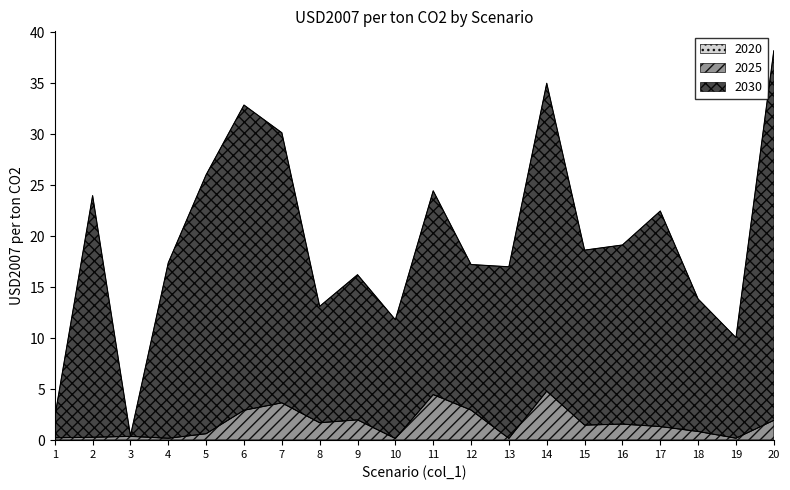

True or false: 2025 has a value of 0.2 at 13.

True